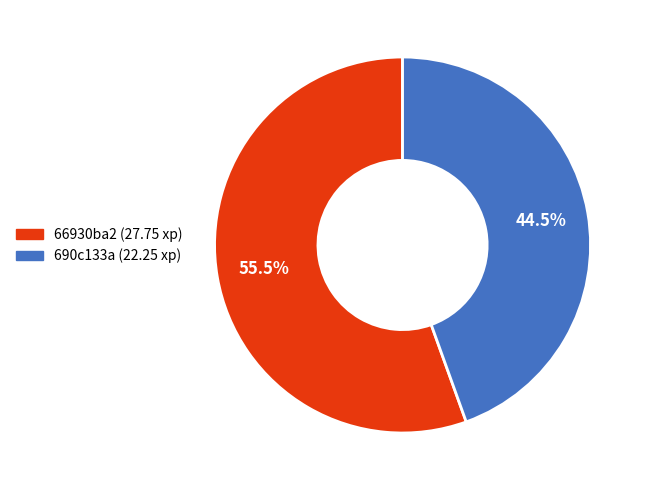

Rank the categories by value from lowest to highest.

690c133a, 66930ba2